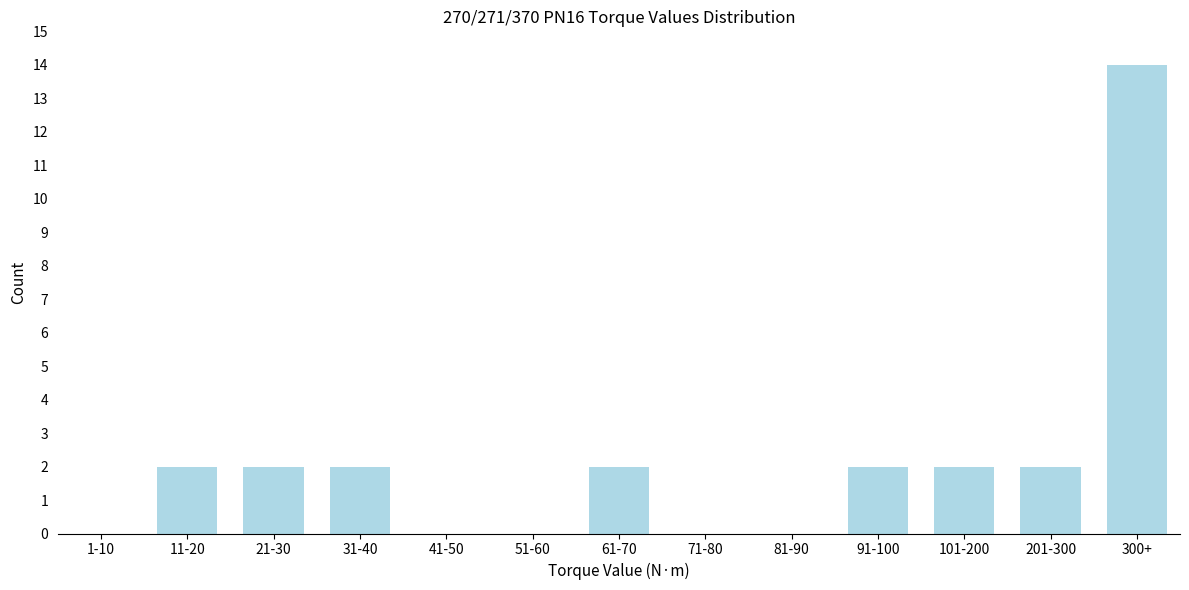

Reading left to right, extract all data points from this chart.

1-10=0	11-20=2	21-30=2	31-40=2	41-50=0	51-60=0	61-70=2	71-80=0	81-90=0	91-100=2	101-200=2	201-300=2	300+=14